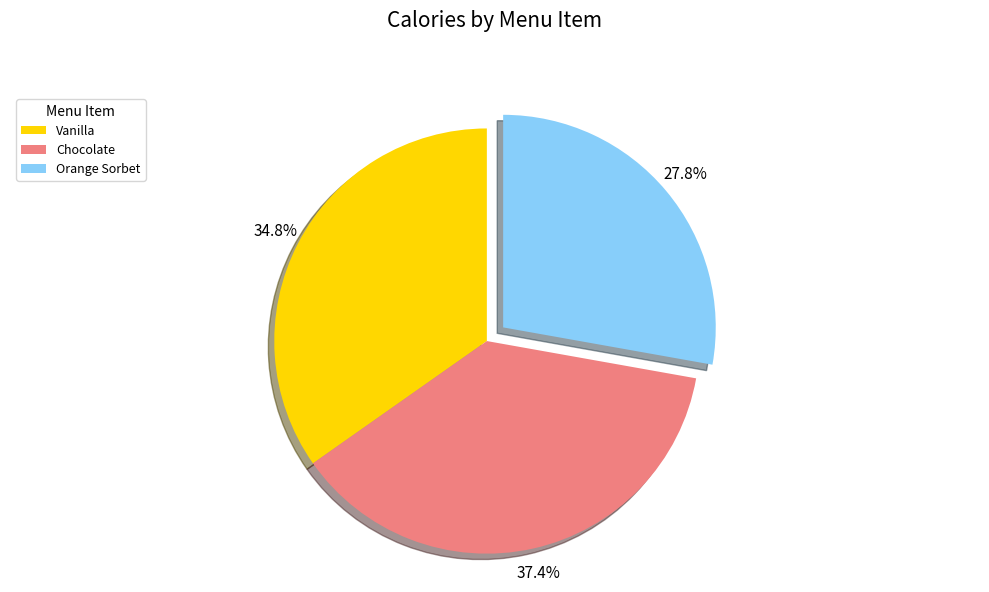

How many segments does this pie chart have?

3